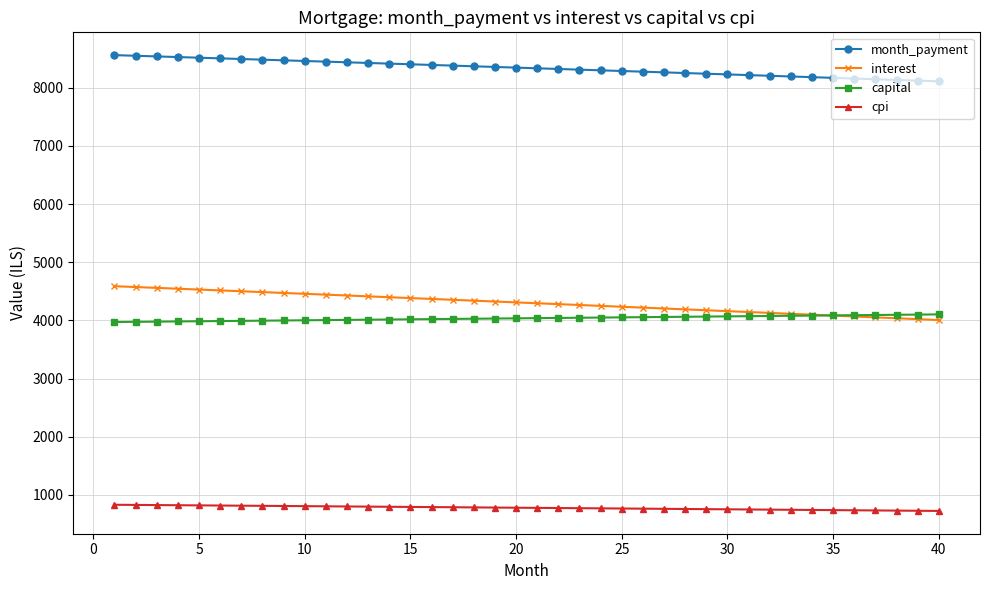

At how many categories does at least one series exceed 6390?

40